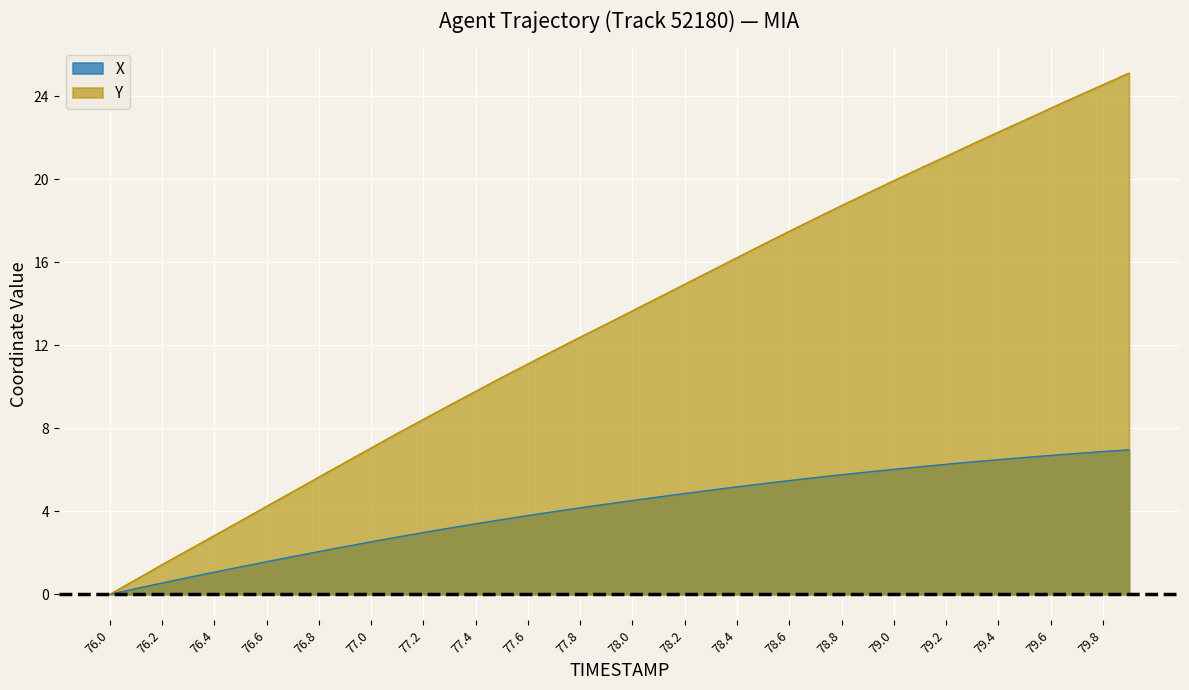

What is the difference between the maximum and minimum values in the Y series?

25.1